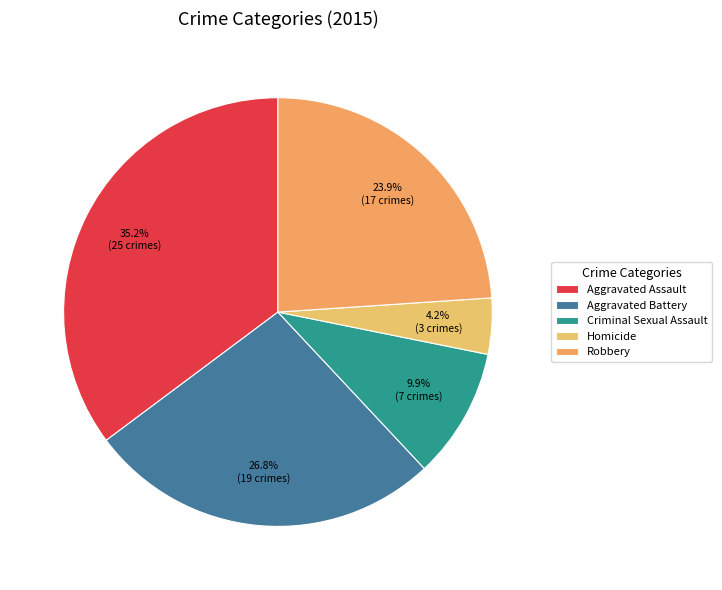

Is there a majority slice in this chart?

No